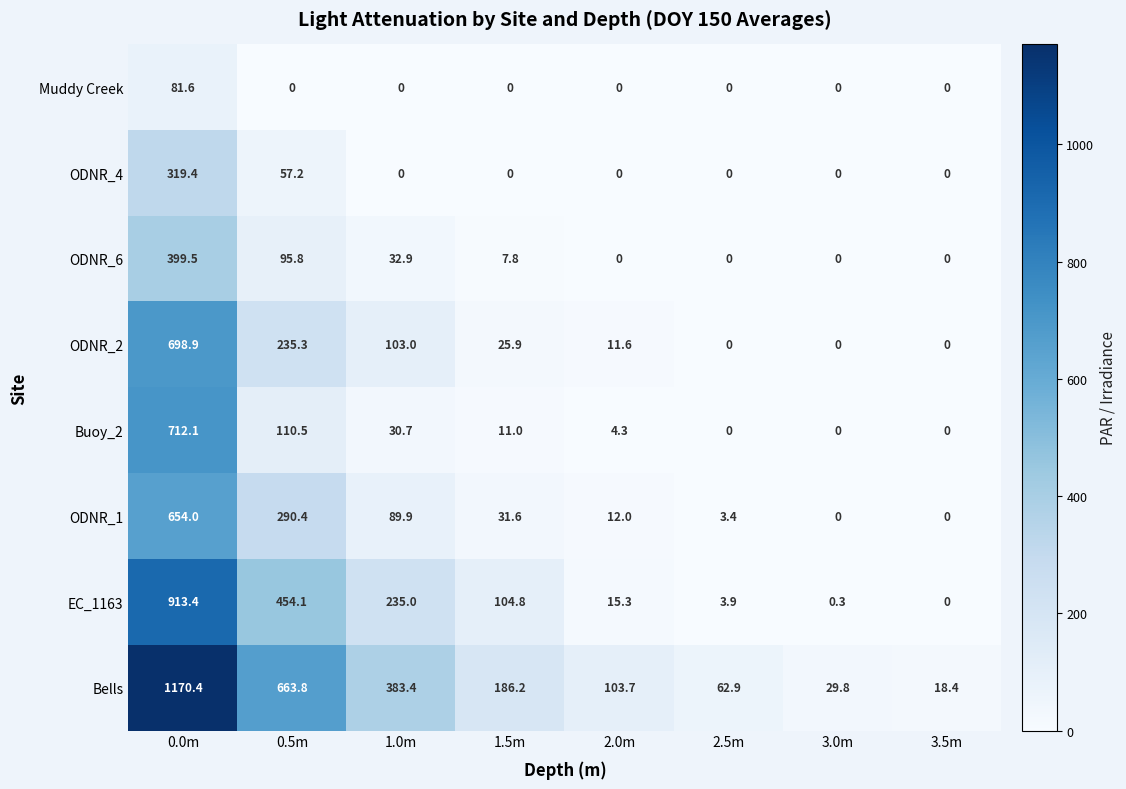

What is the sum of the ODNR_2 values at 2.5m and 0.0m?

698.9